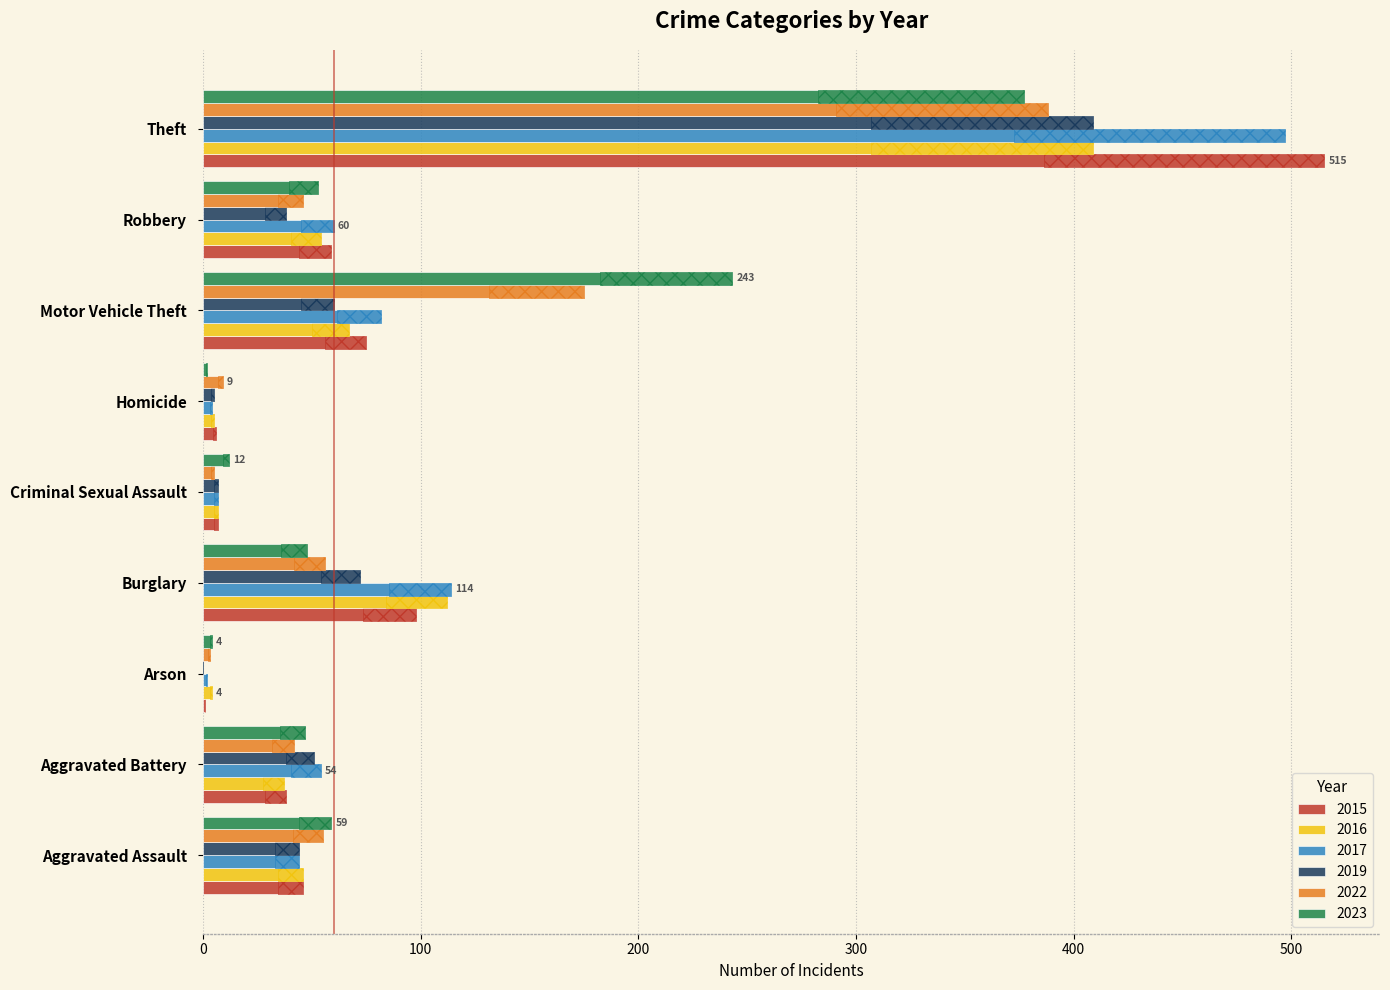

What is the difference between the 2015 values at Aggravated Assault and Homicide?

40